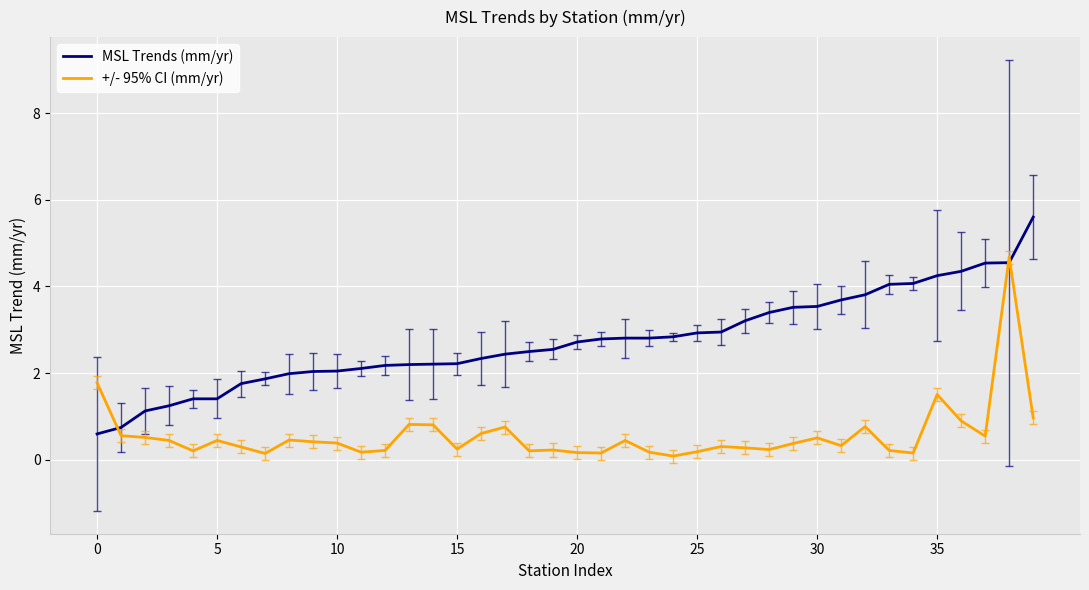

List the series in order of their peak value, lowest first.

+/- 95% CI (mm/yr), MSL Trends (mm/yr)